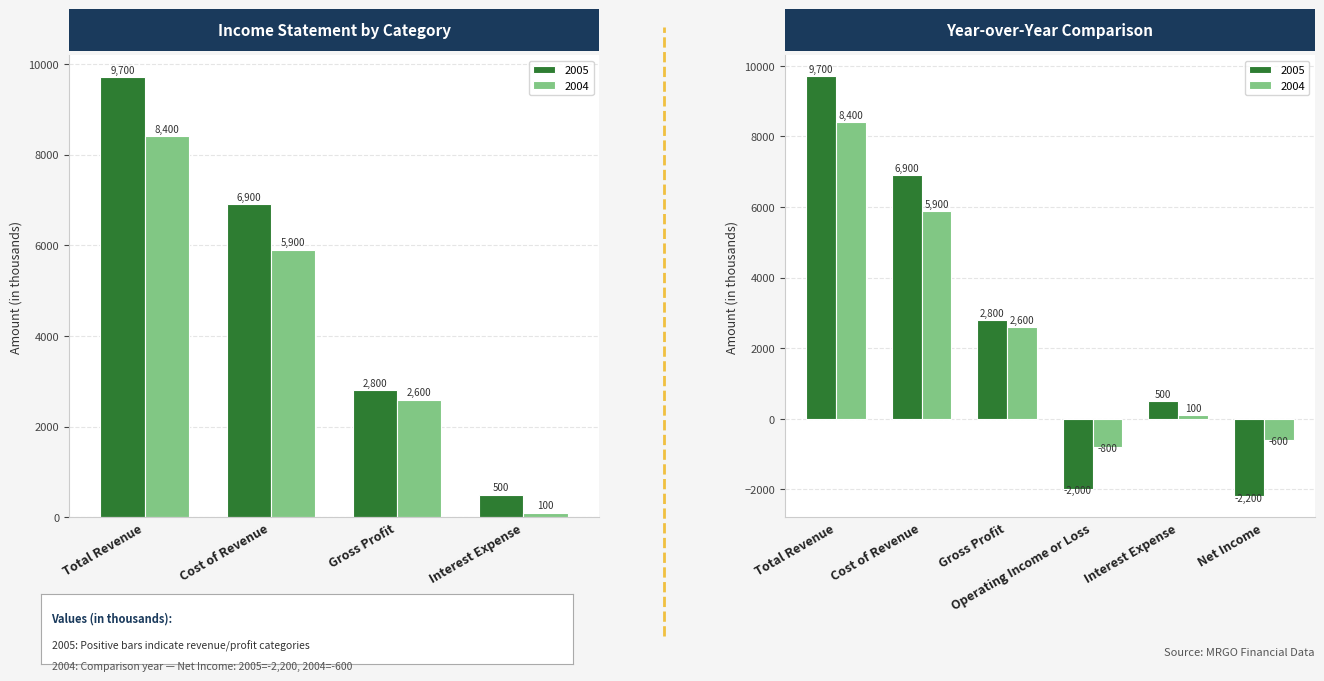

What are all the series names shown in the legend?

2005, 2004